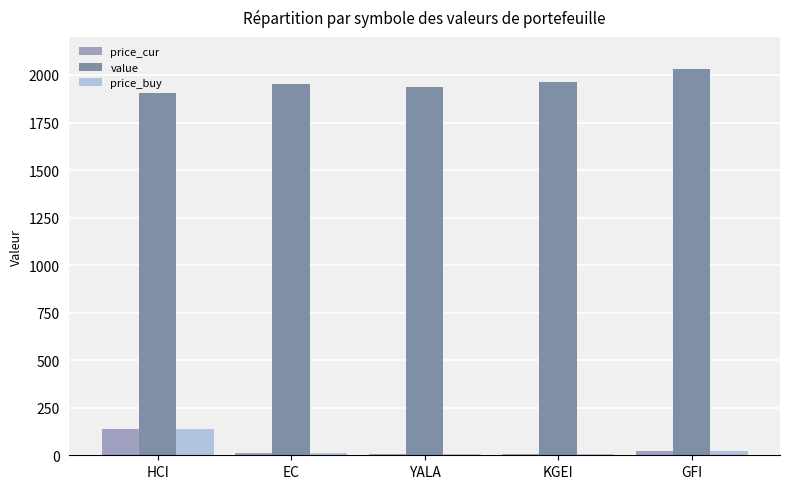

Which category has the highest value in the price_buy series?

HCI